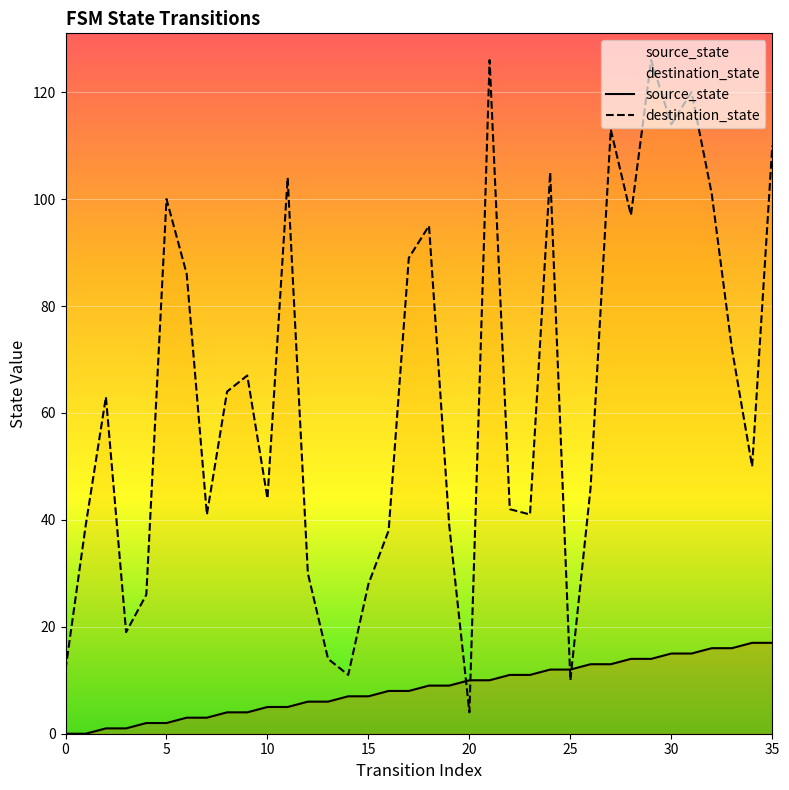

How many data points in destination_state are less than 63?

18